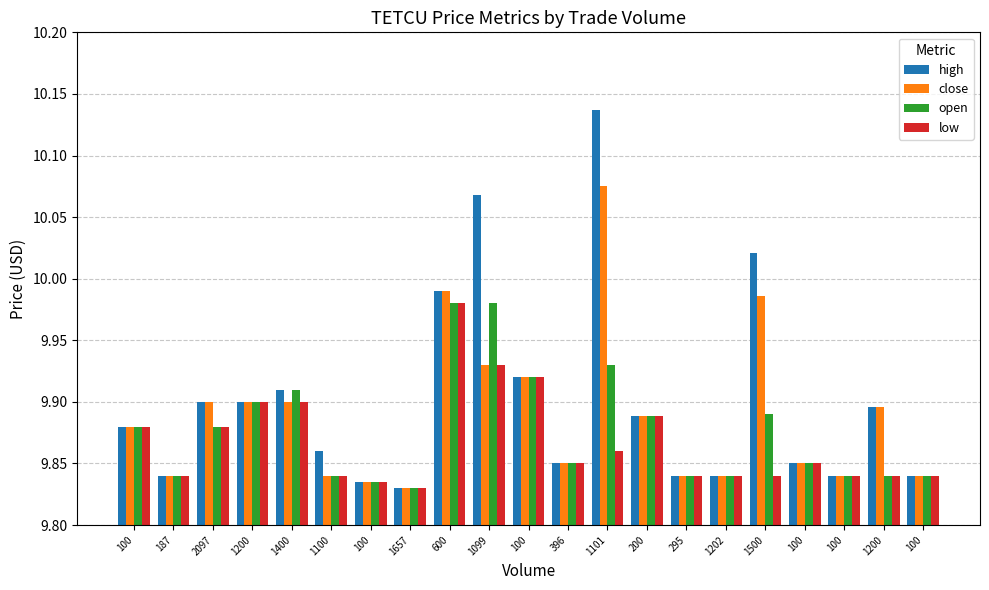

Is the value of low at 100 greater than the value of close at 100?

No